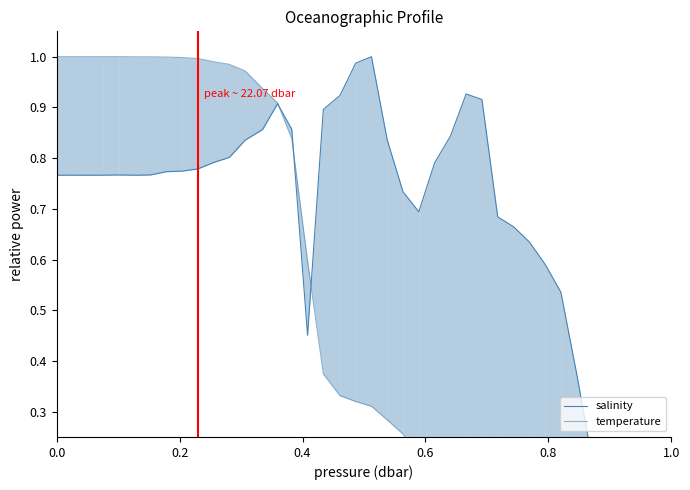

List the series in order of their overall mean, lowest first.

temperature, salinity